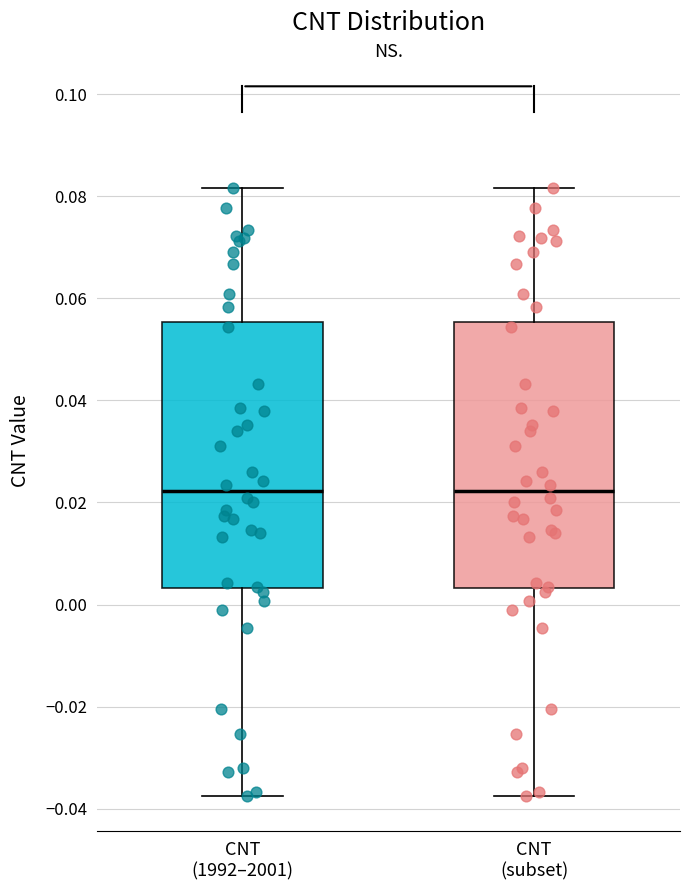

Reading left to right, read every box against the y-axis: the position of its median line, the range the box covers, and the ends of its whiskers. The values are not printed on the chart, so give them approximately, as read against the axis.

CNT (1992–2001): median 0.022, box 0.004 to 0.056, whiskers -0.038 to 0.082
CNT (subset): median 0.022, box 0.004 to 0.056, whiskers -0.038 to 0.082